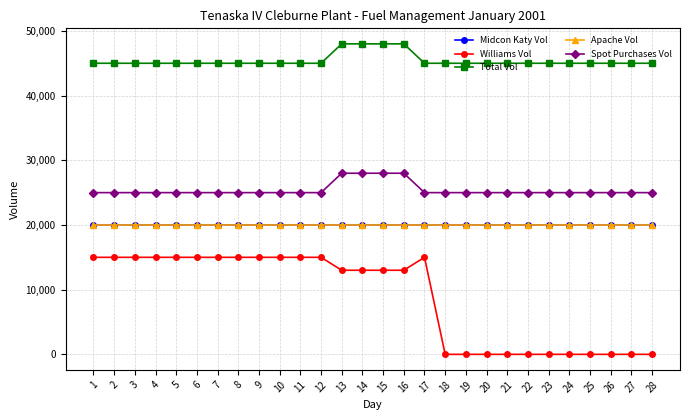

Does the chart have visible grid lines?

Yes